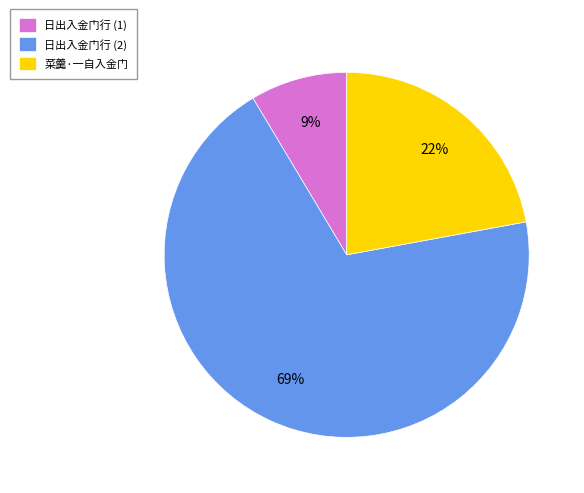

Which has a higher value, 菜羹·一自入金门 or 日出入金门行 (2)?

日出入金门行 (2)